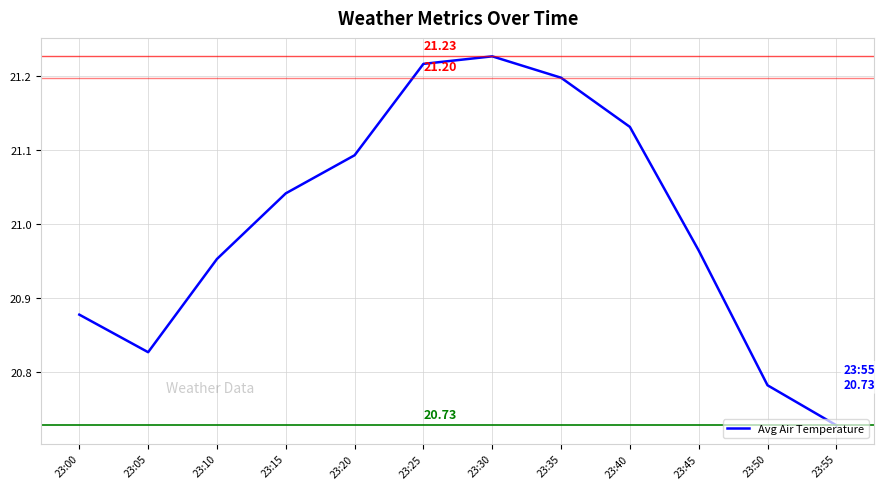

Which has a higher value, 23:40 or 23:55?

23:40